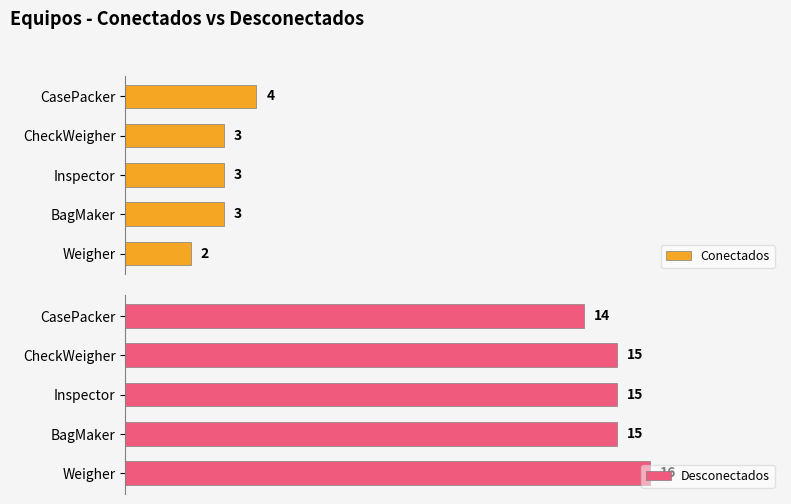

At how many categories does at least one series exceed 7?

5